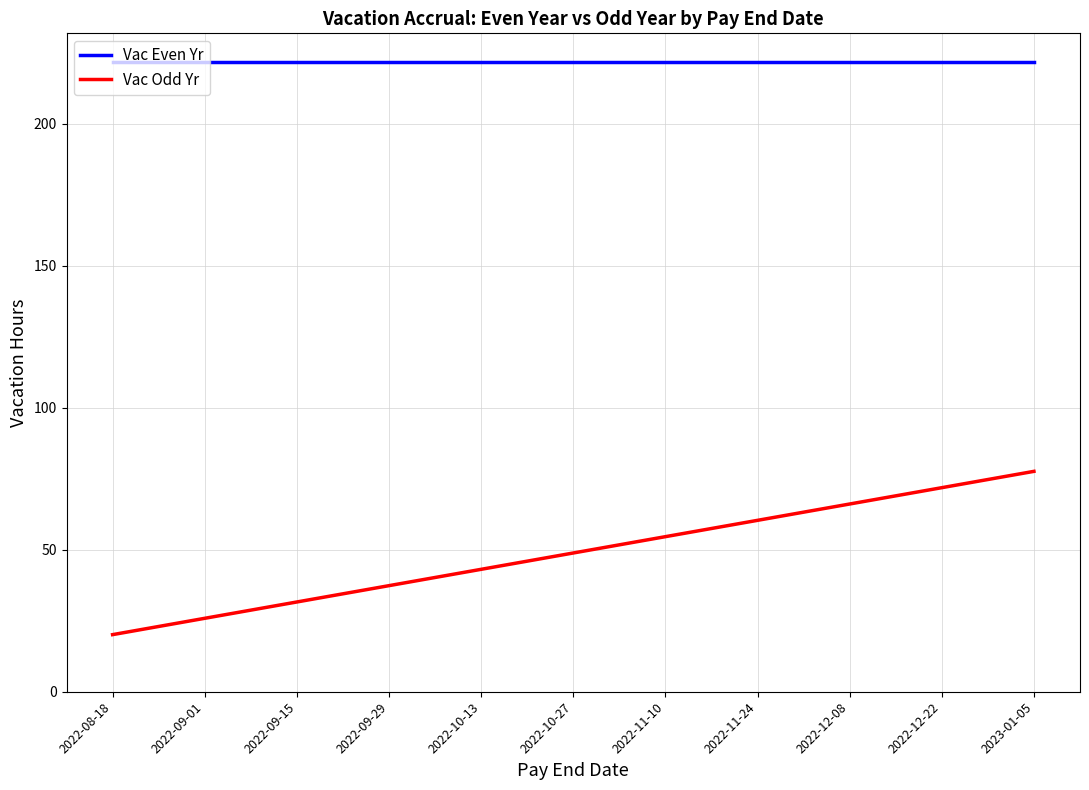

What is the highest value of the Vac Odd Yr series?

77.6